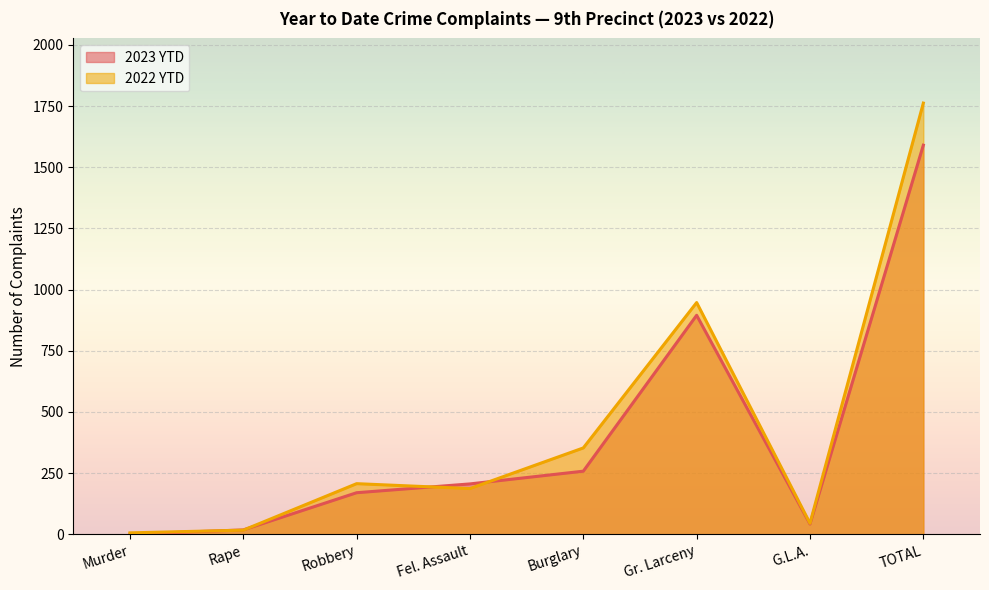

What is the smallest value displayed?

1